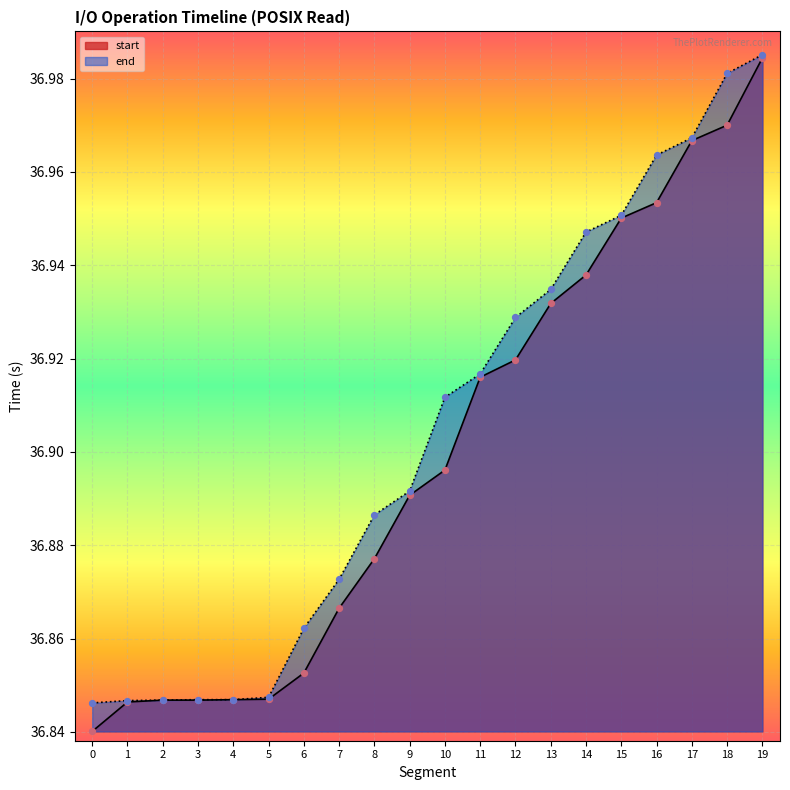

What is the total value across all series at 18?

74.0